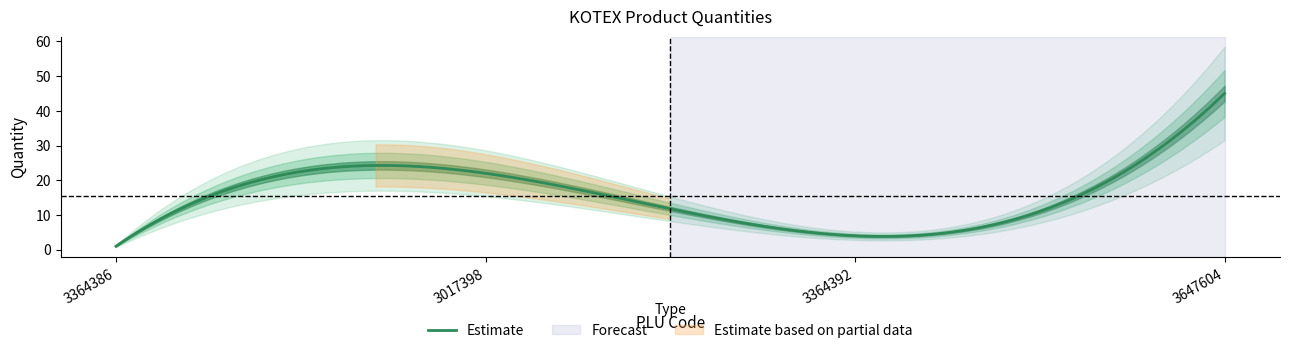

What is the label of the 3rd point from the right?

3017398